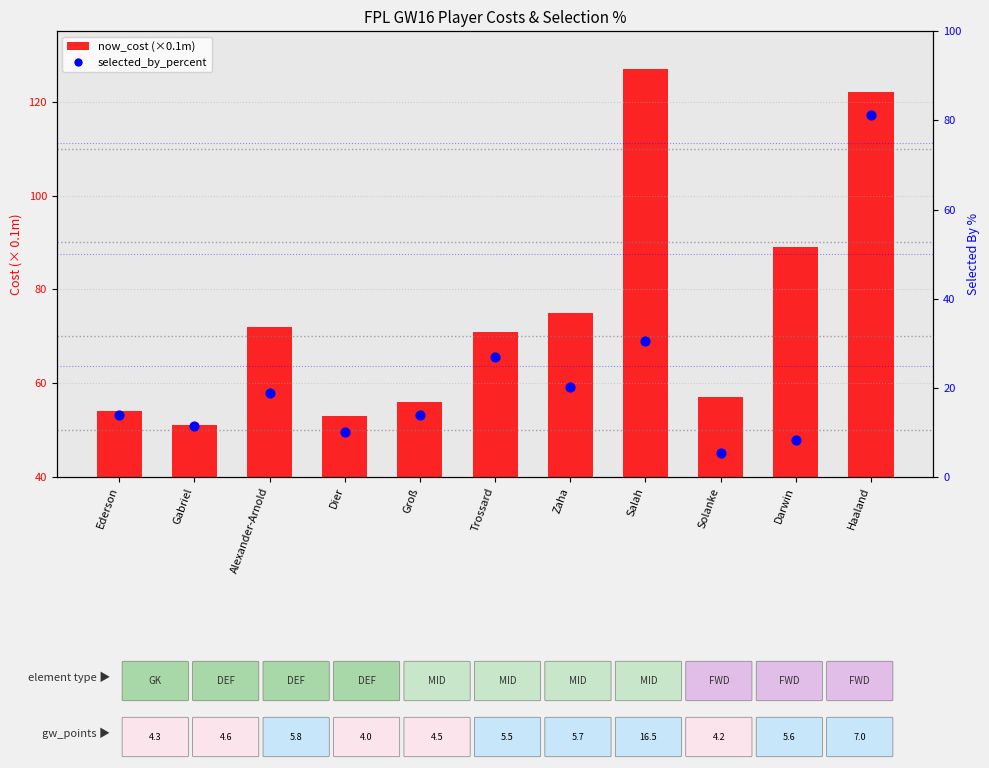

Which series has the largest total across all categories?

now_cost (cost in 0.1m)